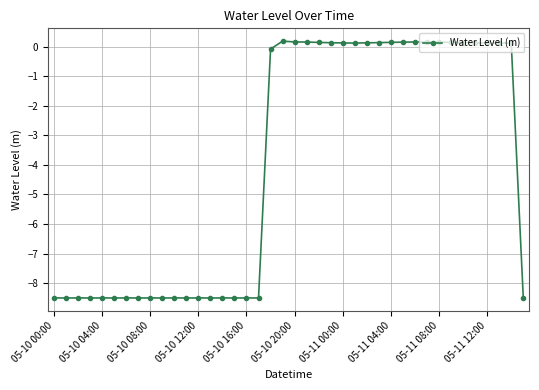

What is the difference between the maximum and minimum values?

8.7